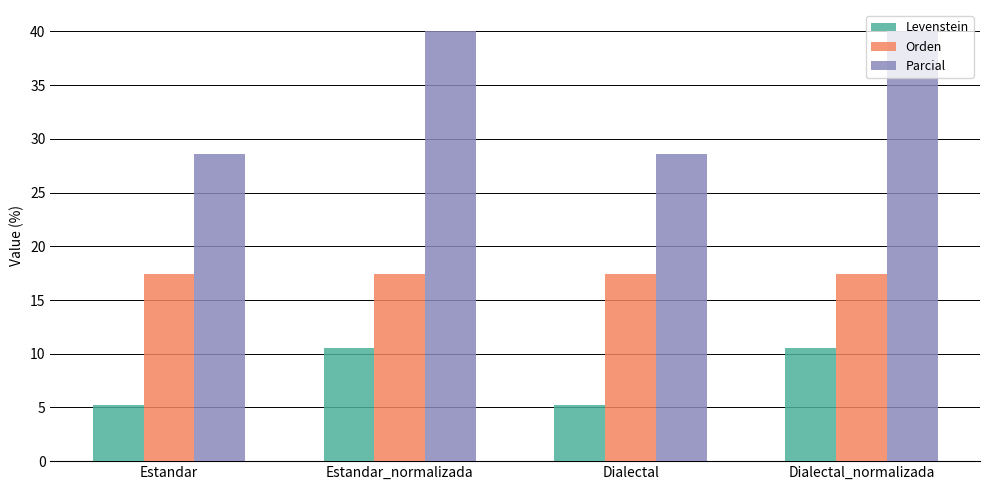

How many bars are there in total?

12